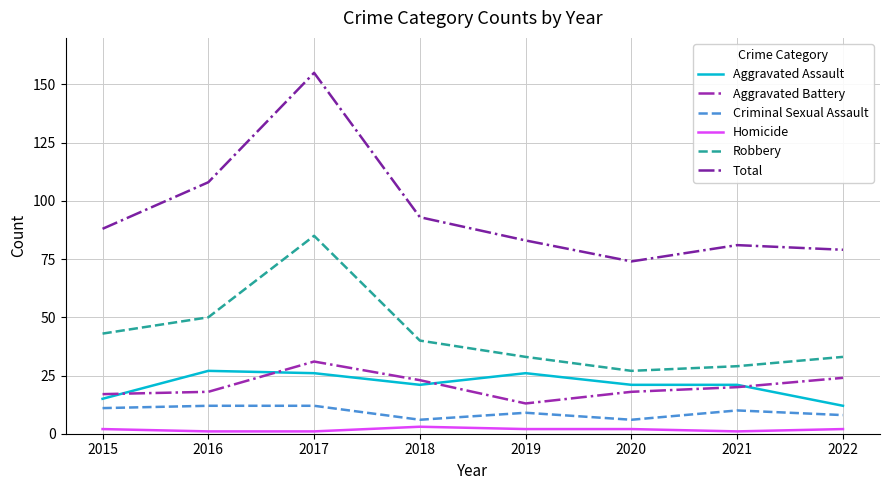

What is the total value across all series at 2021?

162